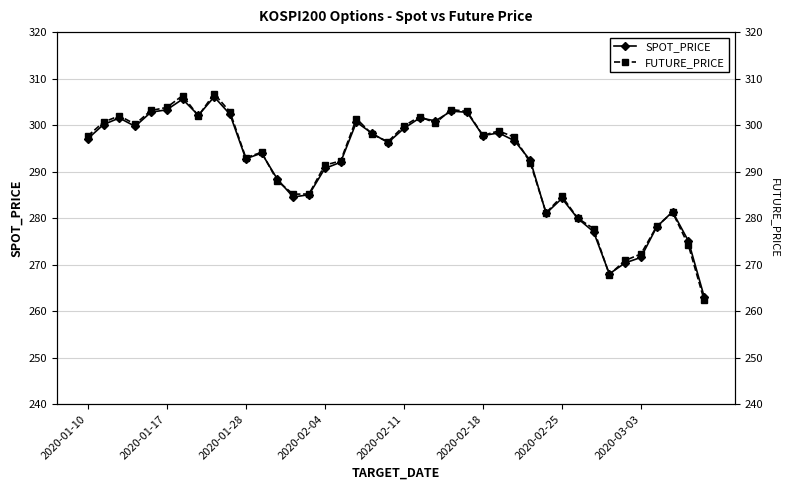

At 2020-02-25, list the series in order from largest to smallest.

FUTURE_PRICE, SPOT_PRICE